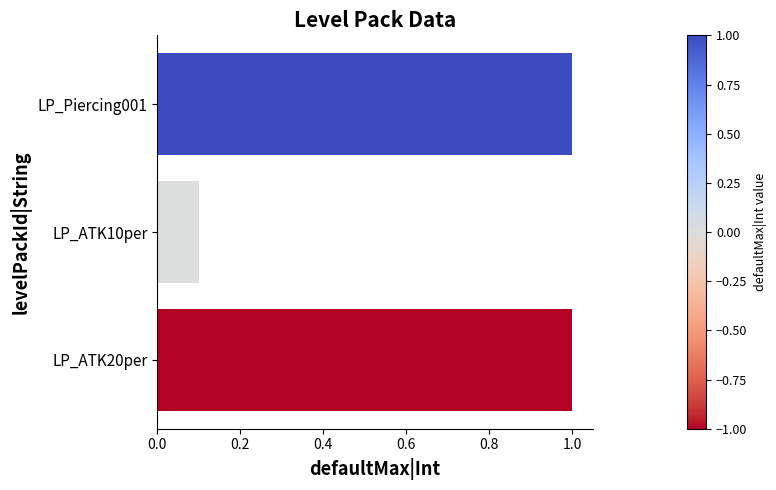

What is the difference between the maximum and minimum values?

0.9